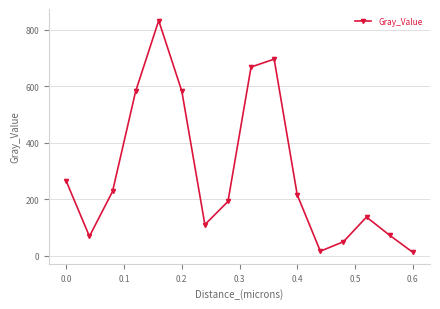

What is the sum of all values?

4728.9